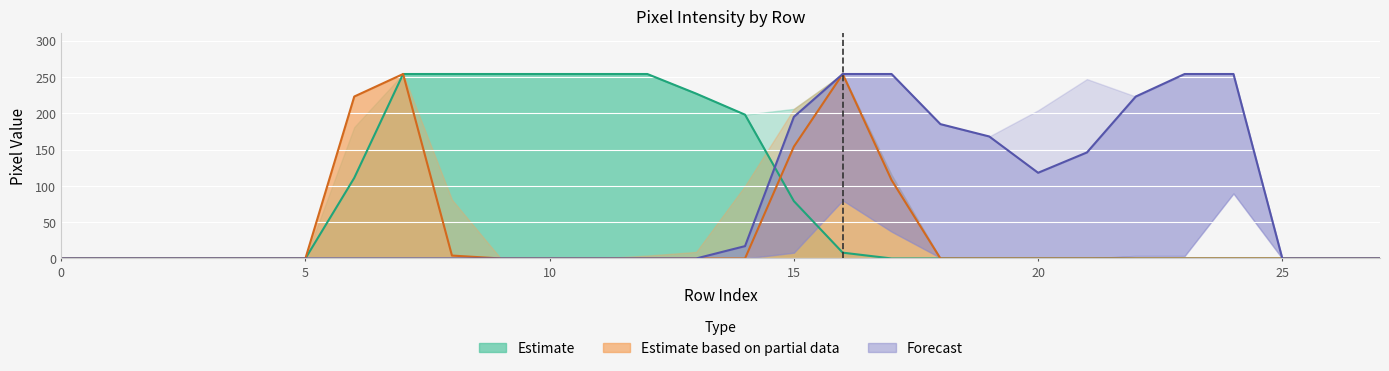

What is the difference between the highest and lowest values at 15?

116